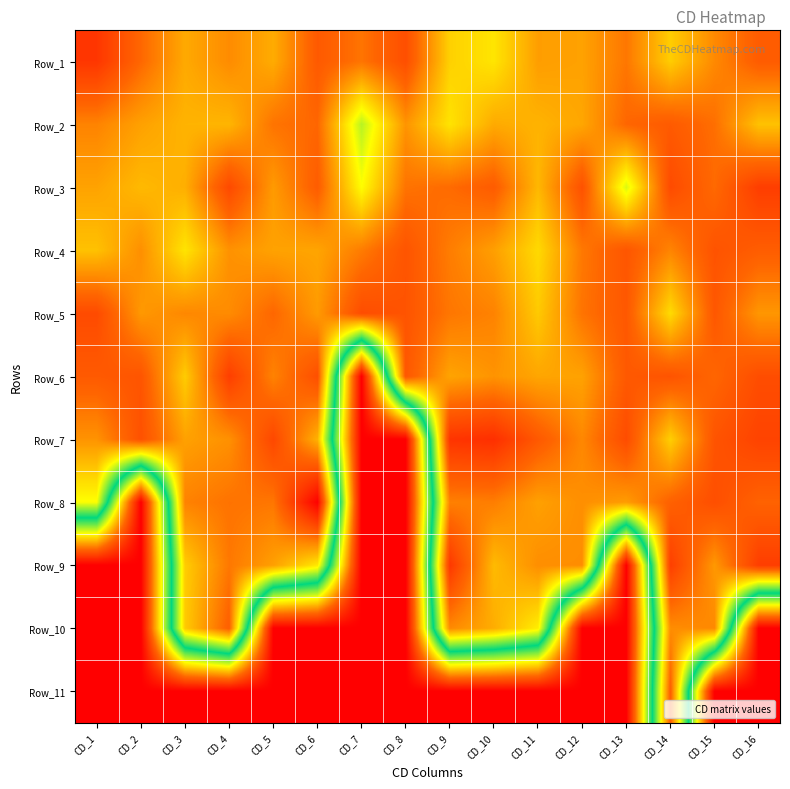

Reading left to right, extract all data points from this chart.

Row_1: CD_1=2.1	CD_2=2.0	CD_3=1.8	CD_4=1.9	CD_5=1.8	CD_6=2.0	CD_7=1.9	CD_8=2.0	CD_9=1.7	CD_10=1.6	CD_11=1.8	CD_12=1.8	CD_13=1.9	CD_14=1.7	CD_15=1.9	CD_16=2.0
Row_2: CD_1=1.9	CD_2=1.8	CD_3=1.8	CD_4=1.8	CD_5=1.9	CD_6=2.0	CD_7=1.5	CD_8=1.8	CD_9=1.6	CD_10=1.8	CD_11=1.8	CD_12=1.8	CD_13=2.0	CD_14=2.0	CD_15=1.9	CD_16=1.7
Row_3: CD_1=1.8	CD_2=1.7	CD_3=1.8	CD_4=2.1	CD_5=1.8	CD_6=2.0	CD_7=1.6	CD_8=1.9	CD_9=1.9	CD_10=2.0	CD_11=1.7	CD_12=2.0	CD_13=1.5	CD_14=2.1	CD_15=1.9	CD_16=2.1
Row_4: CD_1=1.7	CD_2=1.9	CD_3=1.6	CD_4=1.8	CD_5=1.8	CD_6=1.8	CD_7=1.9	CD_8=2.0	CD_9=1.9	CD_10=1.8	CD_11=1.7	CD_12=1.9	CD_13=2.0	CD_14=1.9	CD_15=2.0	CD_16=2.0
Row_5: CD_1=2.1	CD_2=1.8	CD_3=1.9	CD_4=1.9	CD_5=2.0	CD_6=1.8	CD_7=2.1	CD_8=2.0	CD_9=1.9	CD_10=1.9	CD_11=1.7	CD_12=1.9	CD_13=2.0	CD_14=1.7	CD_15=2.0	CD_16=1.8
Row_6: CD_1=2.0	CD_2=2.0	CD_3=1.7	CD_4=2.1	CD_5=1.9	CD_6=2.0	CD_7=0.0	CD_8=2.0	CD_9=1.8	CD_10=1.8	CD_11=1.8	CD_12=1.8	CD_13=2.0	CD_14=2.0	CD_15=2.0	CD_16=2.1
Row_7: CD_1=1.8	CD_2=2.0	CD_3=1.8	CD_4=1.8	CD_5=2.1	CD_6=1.8	CD_7=0.0	CD_8=0.0	CD_9=2.1	CD_10=2.2	CD_11=2.0	CD_12=1.9	CD_13=2.1	CD_14=1.7	CD_15=2.0	CD_16=2.1
Row_8: CD_1=1.6	CD_2=0.0	CD_3=1.9	CD_4=1.9	CD_5=1.9	CD_6=2.3	CD_7=0.0	CD_8=0.0	CD_9=1.9	CD_10=1.9	CD_11=1.8	CD_12=1.9	CD_13=1.8	CD_14=2.0	CD_15=2.0	CD_16=2.0
Row_9: CD_1=0.0	CD_2=0.0	CD_3=1.7	CD_4=1.9	CD_5=1.8	CD_6=1.6	CD_7=0.0	CD_8=0.0	CD_9=2.1	CD_10=1.7	CD_11=1.9	CD_12=1.9	CD_13=0.0	CD_14=2.1	CD_15=1.8	CD_16=2.1
Row_10: CD_1=0.0	CD_2=0.0	CD_3=1.7	CD_4=2.0	CD_5=0.0	CD_6=0.0	CD_7=0.0	CD_8=0.0	CD_9=1.9	CD_10=1.8	CD_11=1.6	CD_12=0.0	CD_13=0.0	CD_14=1.9	CD_15=1.9	CD_16=0.0
Row_11: CD_1=0.0	CD_2=0.0	CD_3=0.0	CD_4=0.0	CD_5=0.0	CD_6=0.0	CD_7=0.0	CD_8=0.0	CD_9=0.0	CD_10=0.0	CD_11=0.0	CD_12=0.0	CD_13=0.0	CD_14=2.0	CD_15=0.0	CD_16=0.0